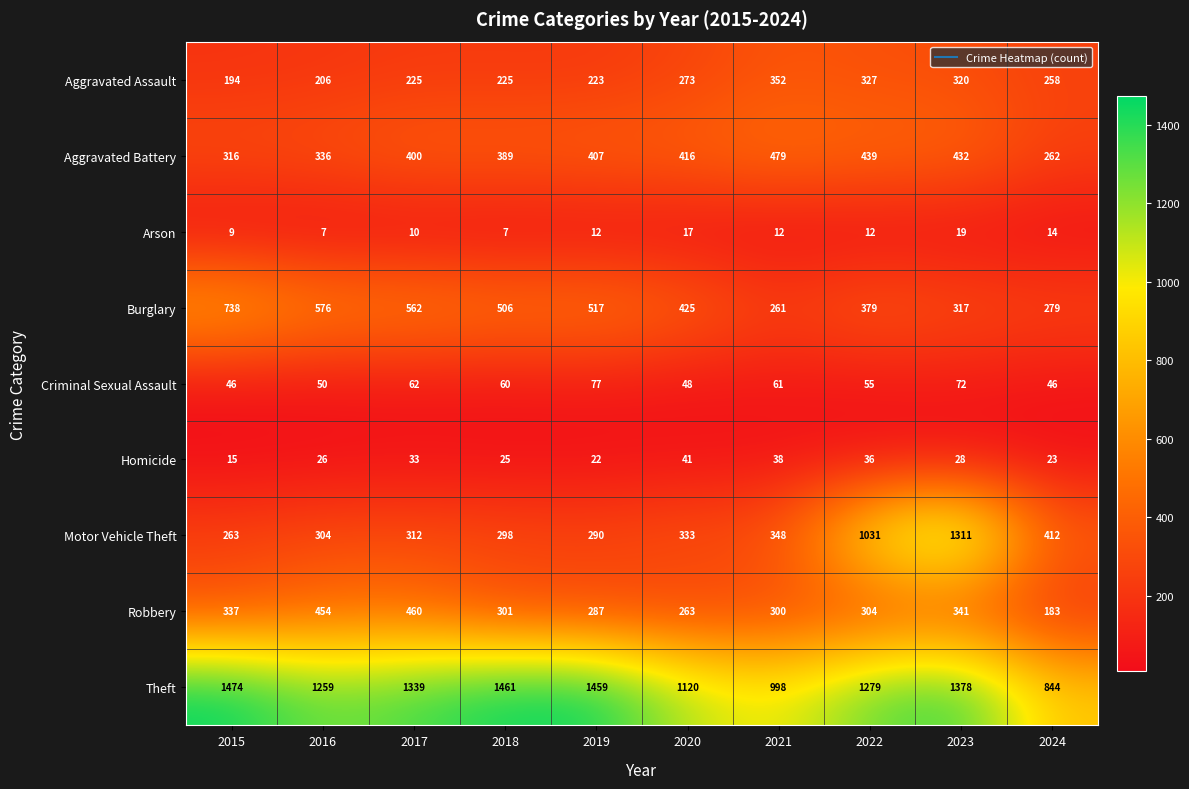

At how many categories does at least one series exceed 113?

10